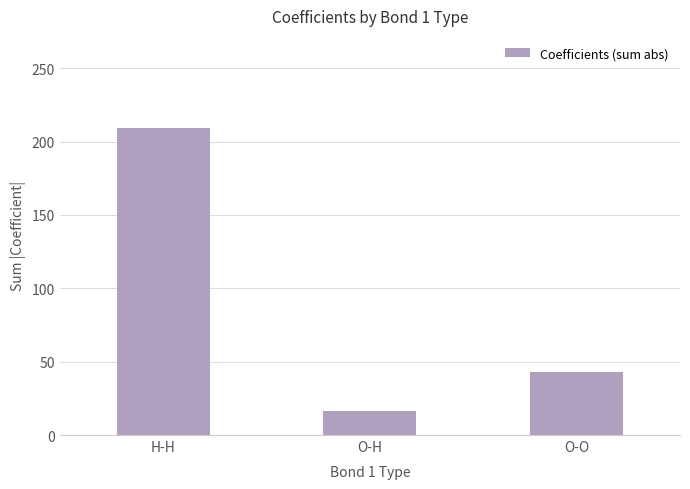

At which label is the value closest to 112?

O-O